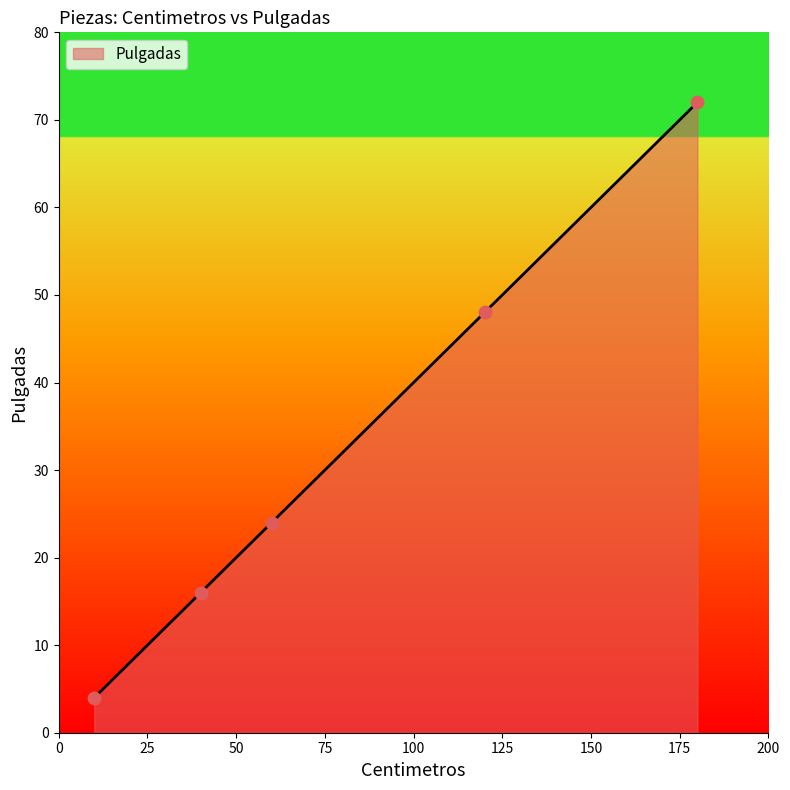

True or false: there are more than 1 points higher than both neighbors.

False